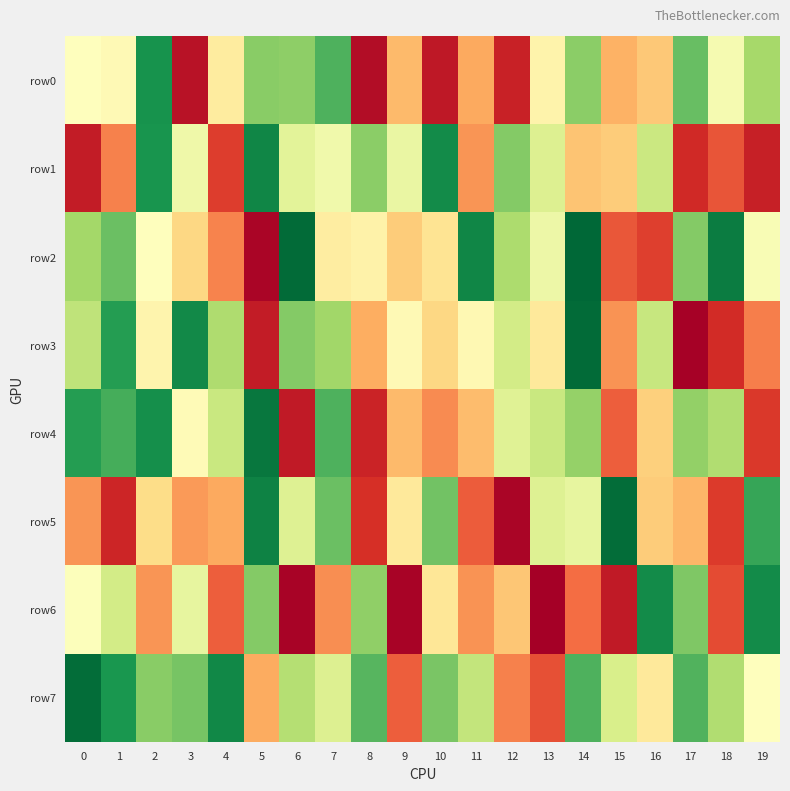

What is the spread (max minus min) of values at 11?

753082